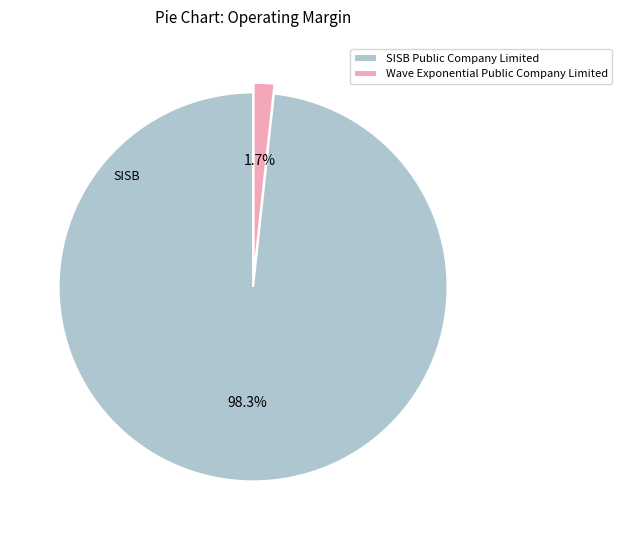

Combined, what portion of the pie is SISB Public Company Limited and Wave Exponential Public Company Limited?

100.0%